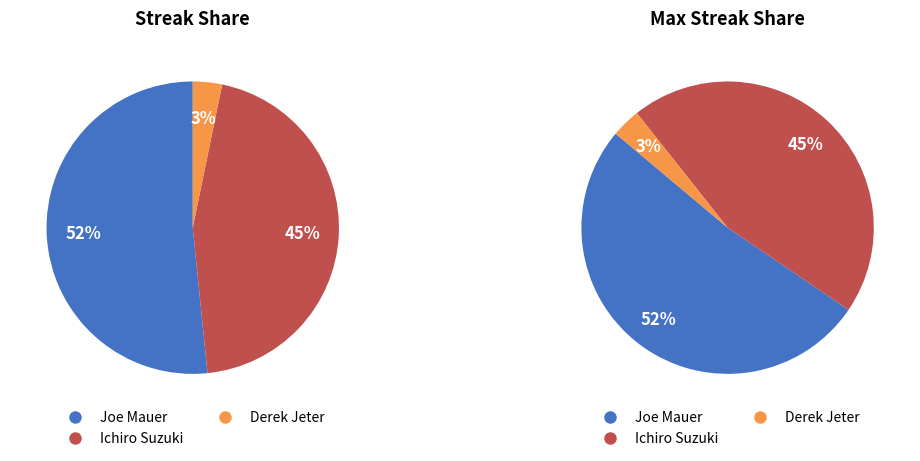

How many slices are in this pie chart?

3